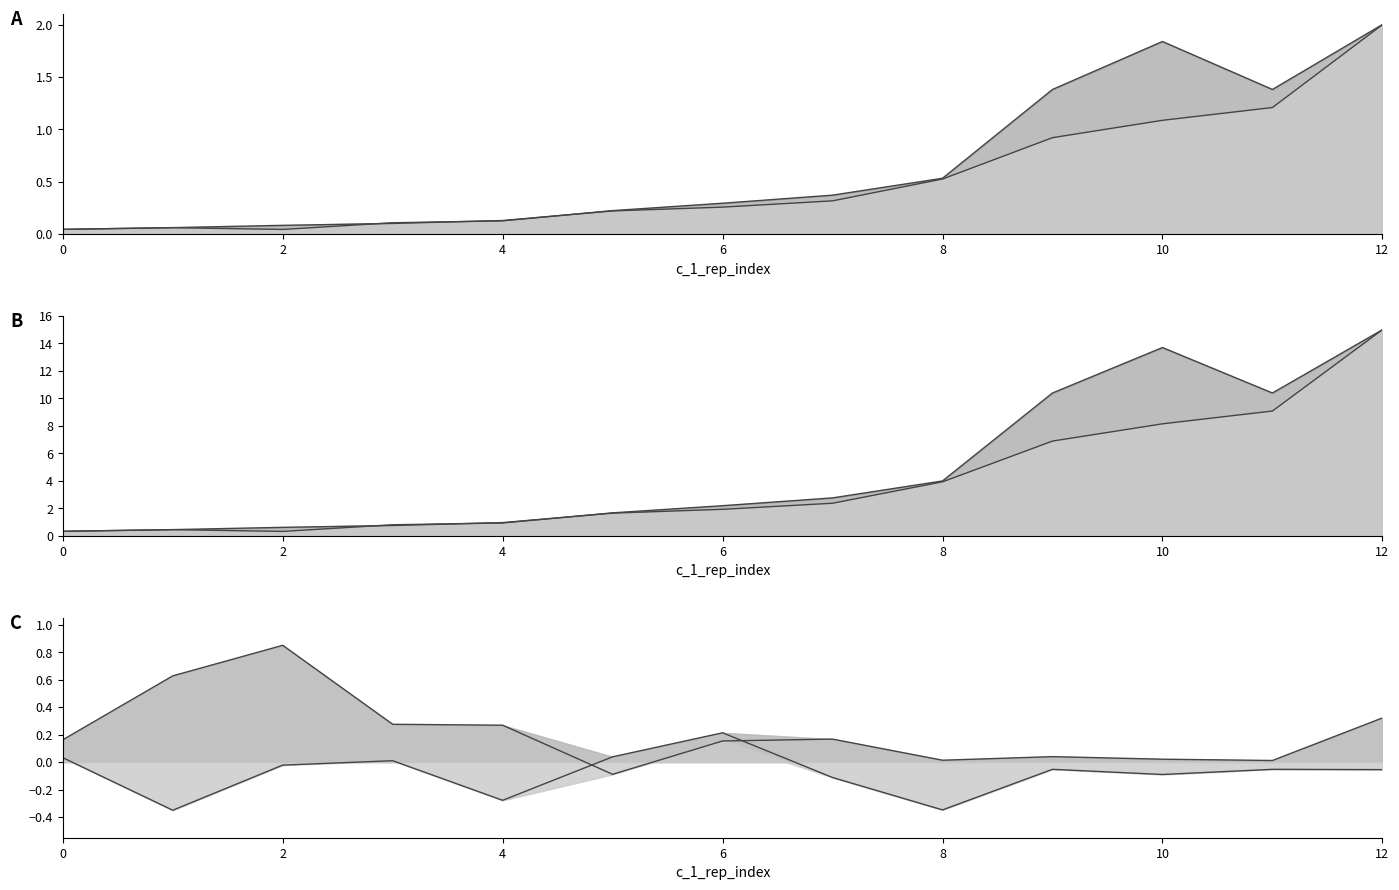

What is the spread (max minus min) of values at 0?

0.3